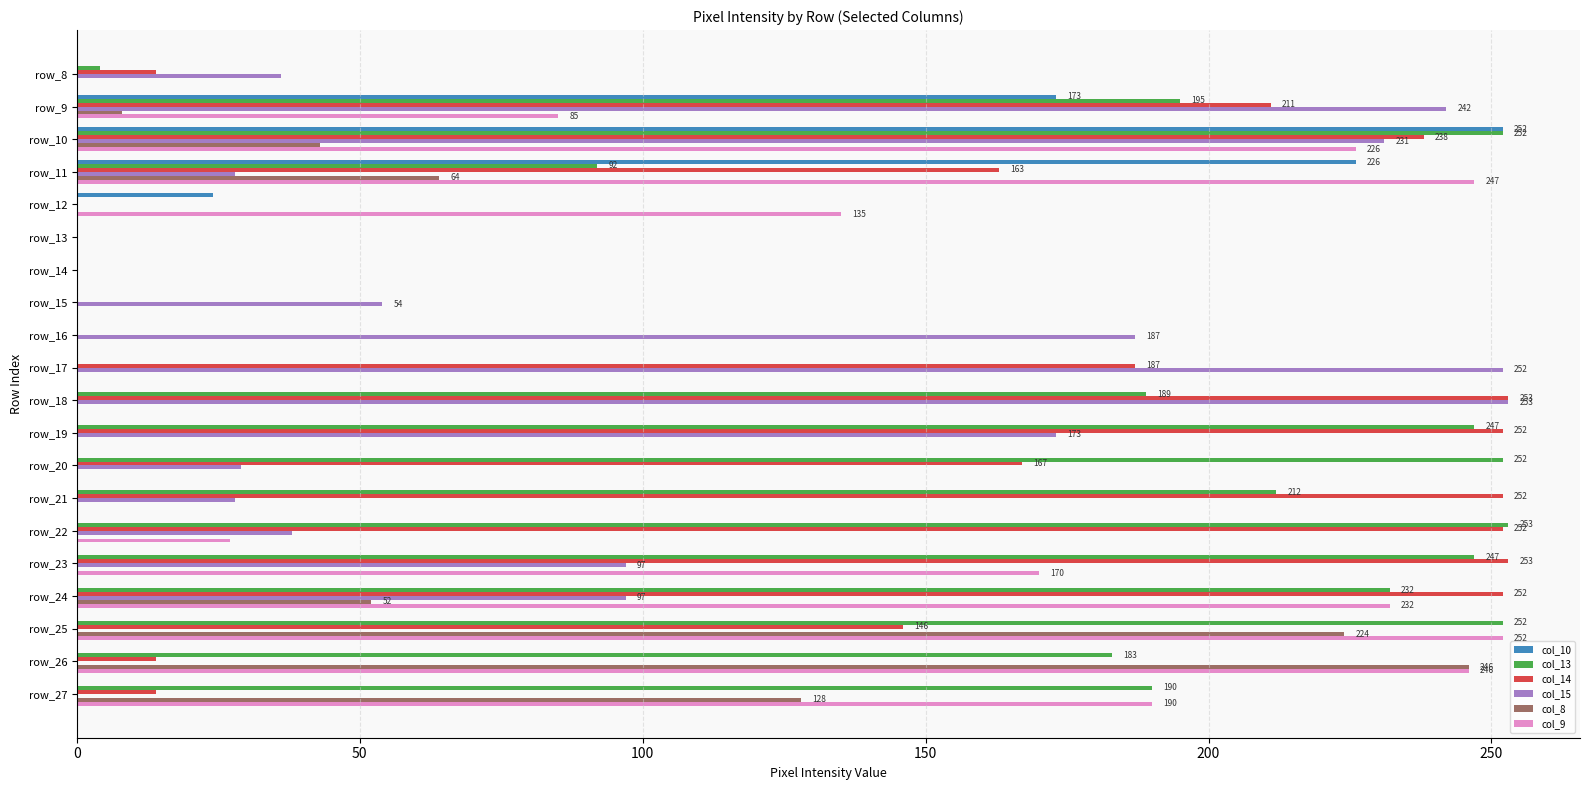

At which category is the sum across all series the highest?

row_10